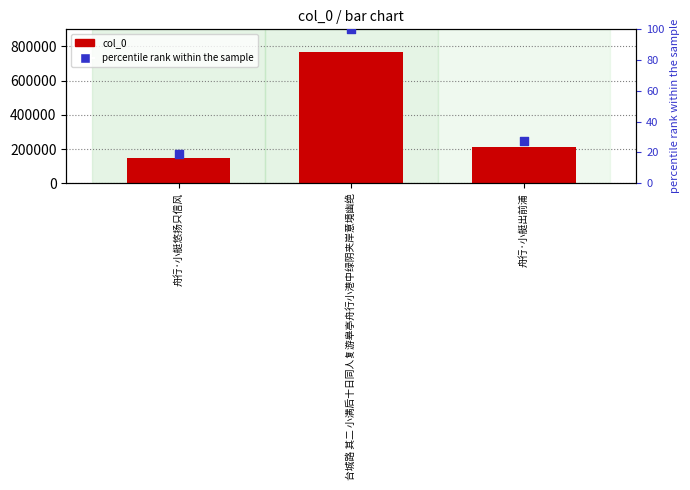

Is the value of col_0 at 舟行·小艇出前浦 greater than the value of percentile rank within the sample at 舟行·小艇悠扬只信风?

Yes